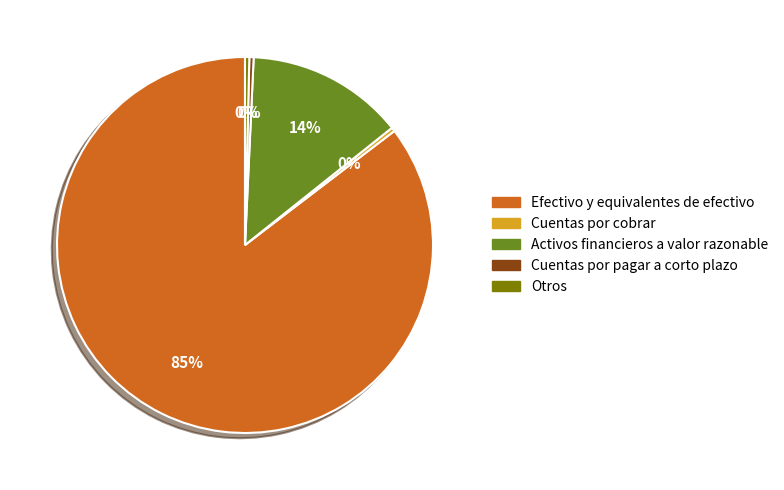

Is it true that Otros is 0% of the pie?

True